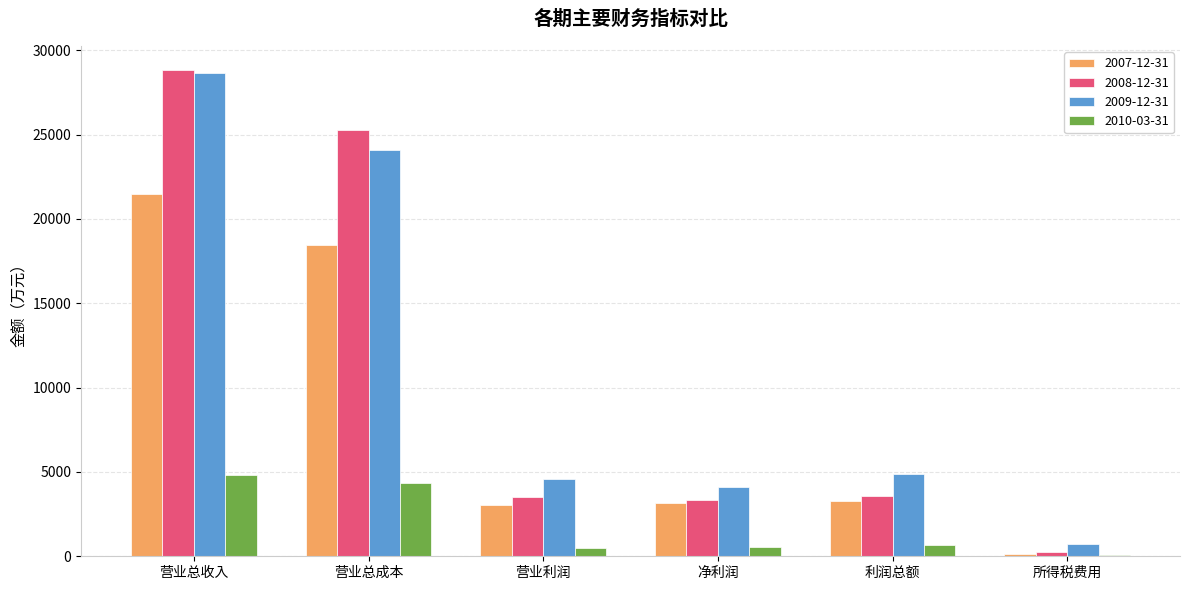

At 营业总成本, list the series in order from largest to smallest.

2008-12-31, 2009-12-31, 2007-12-31, 2010-03-31